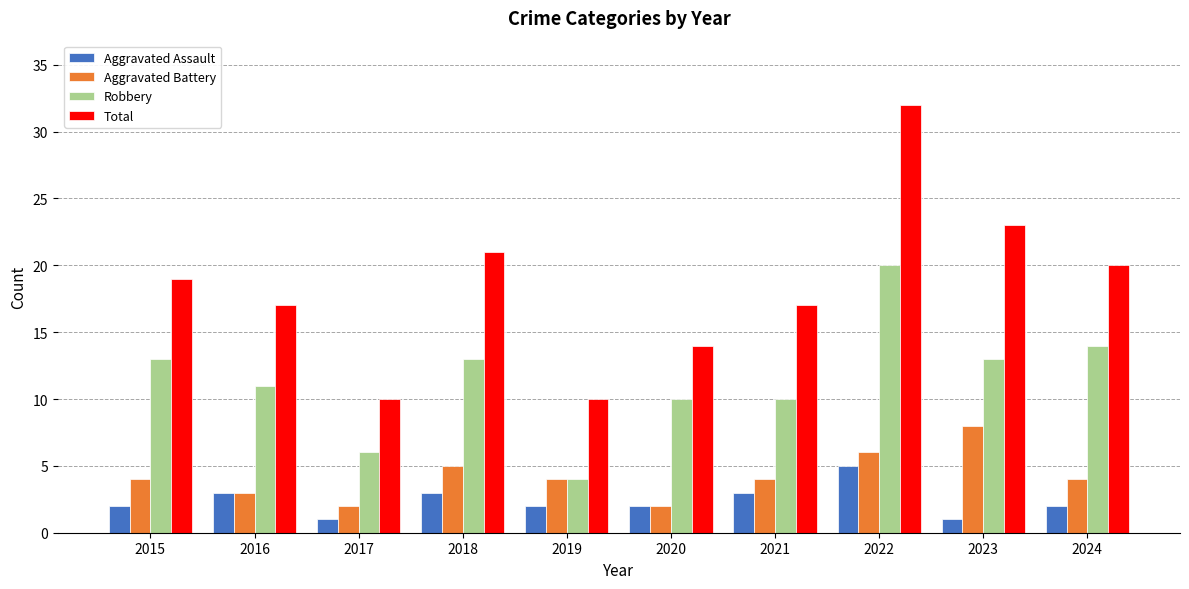

Rank the series by their maximum value, from highest to lowest.

Total, Robbery, Aggravated Battery, Aggravated Assault